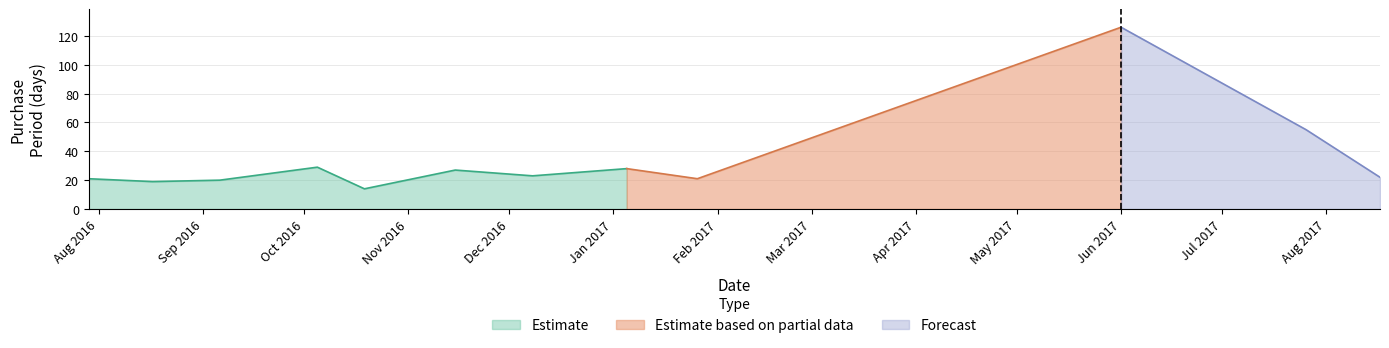

At which category does the chart reach its minimum across all series?

2016-10-19